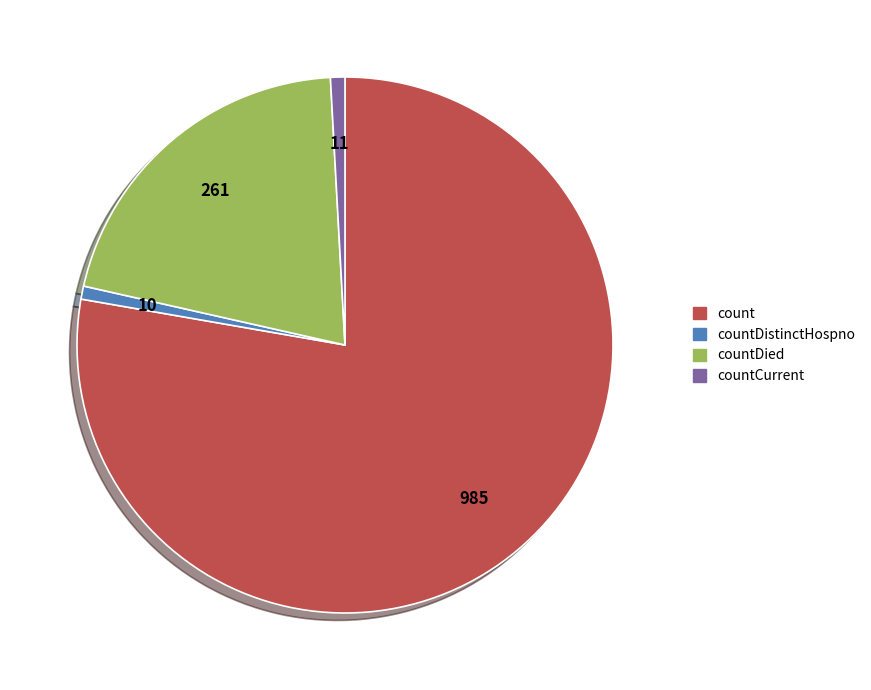

What is the ratio of the value at countDied to the value at count?

0.3